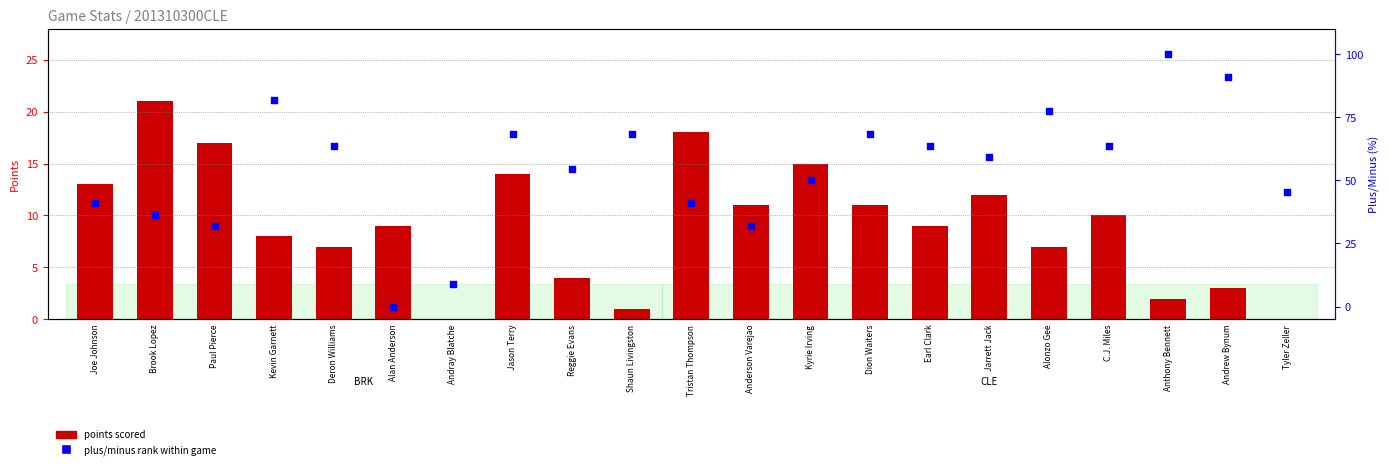

Which series reaches the maximum Y coordinate?

plus/minus rank